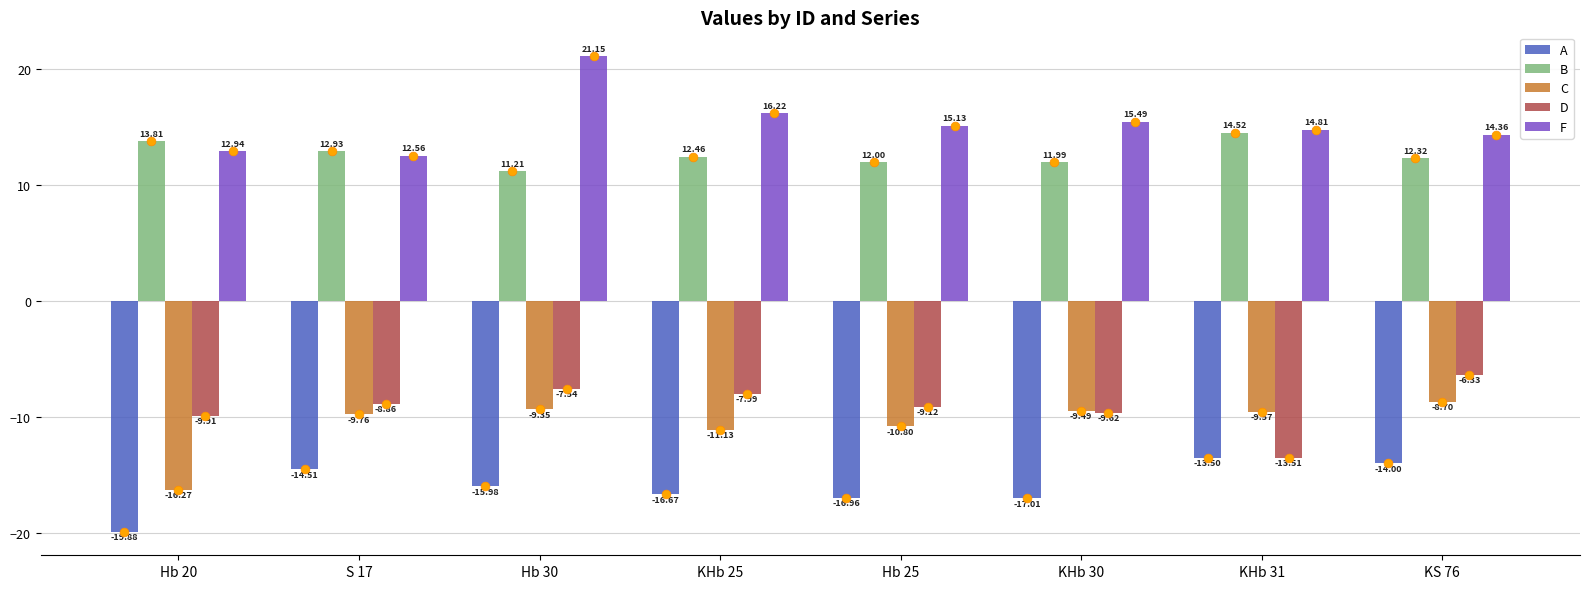

Which series has the widest spread of Y values?

F